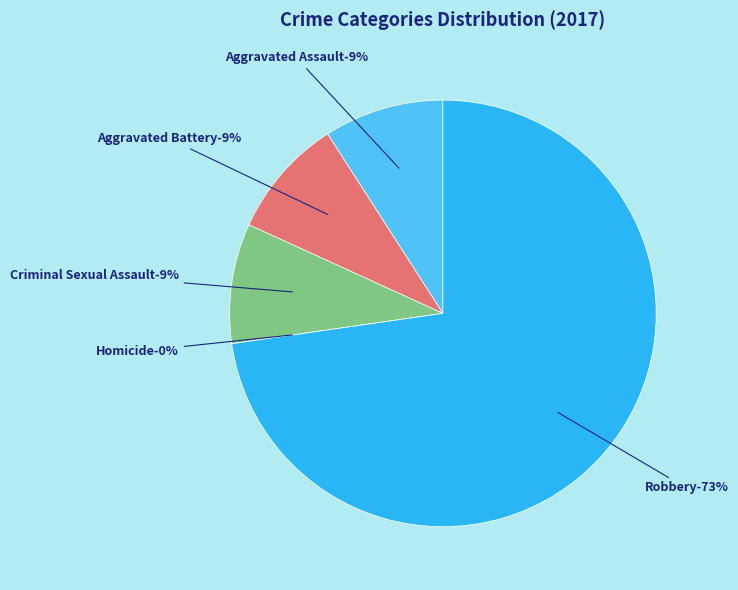

Between Criminal Sexual Assault and Aggravated Assault, which is larger?

Criminal Sexual Assault